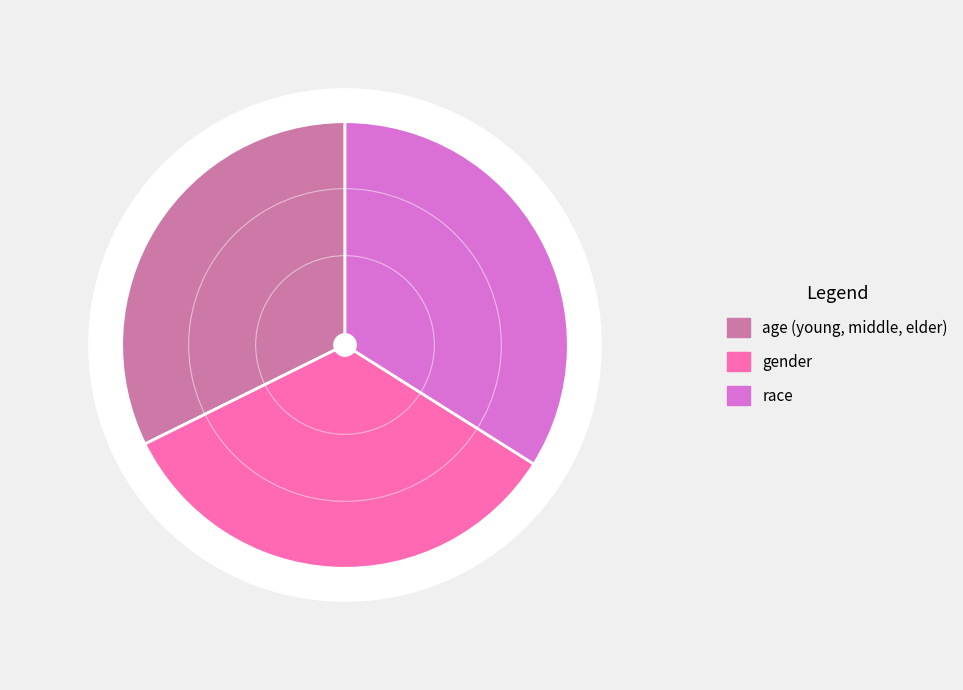

Count the number of slices in the pie.

3